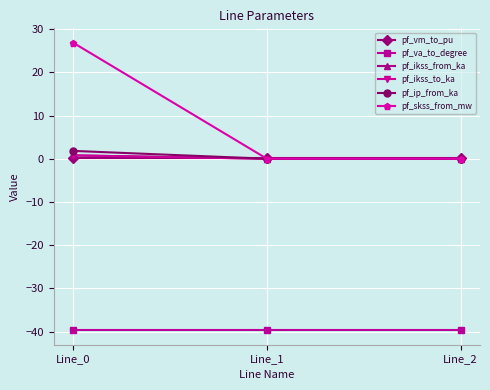

Reading right to left, what are all the values shown in this chart?

pf_vm_to_pu: Line_2=0.1	Line_1=0.1	Line_0=0.1
pf_va_to_degree: Line_2=-39.7	Line_1=-39.7	Line_0=-39.7
pf_ikss_from_ka: Line_2=0.0	Line_1=0.0	Line_0=0.8
pf_ikss_to_ka: Line_2=0.0	Line_1=0.0	Line_0=0.8
pf_ip_from_ka: Line_2=0.0	Line_1=0.0	Line_0=1.8
pf_skss_from_mw: Line_2=0.0	Line_1=0.0	Line_0=26.8